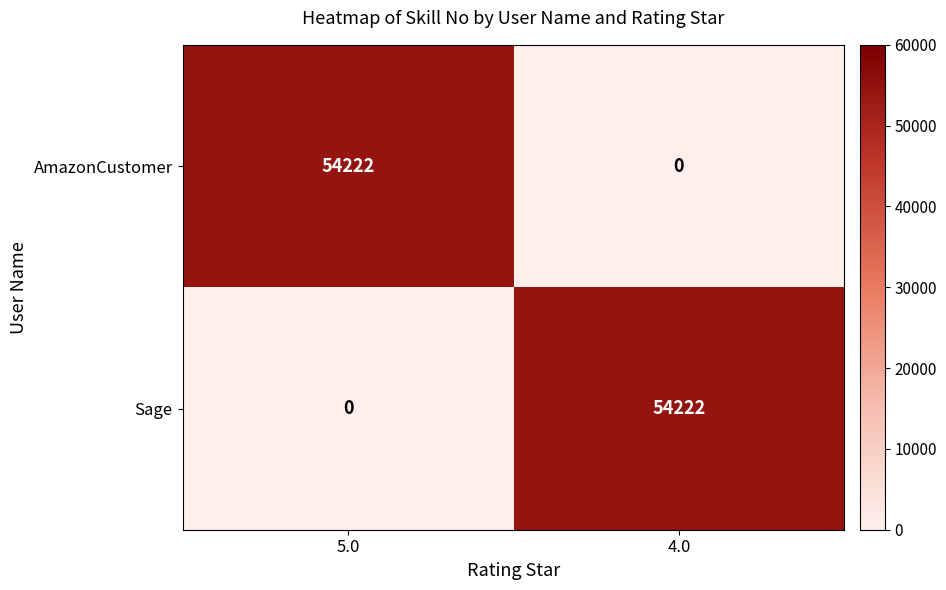

What is the difference between the maximum and minimum values in the Sage series?

54222